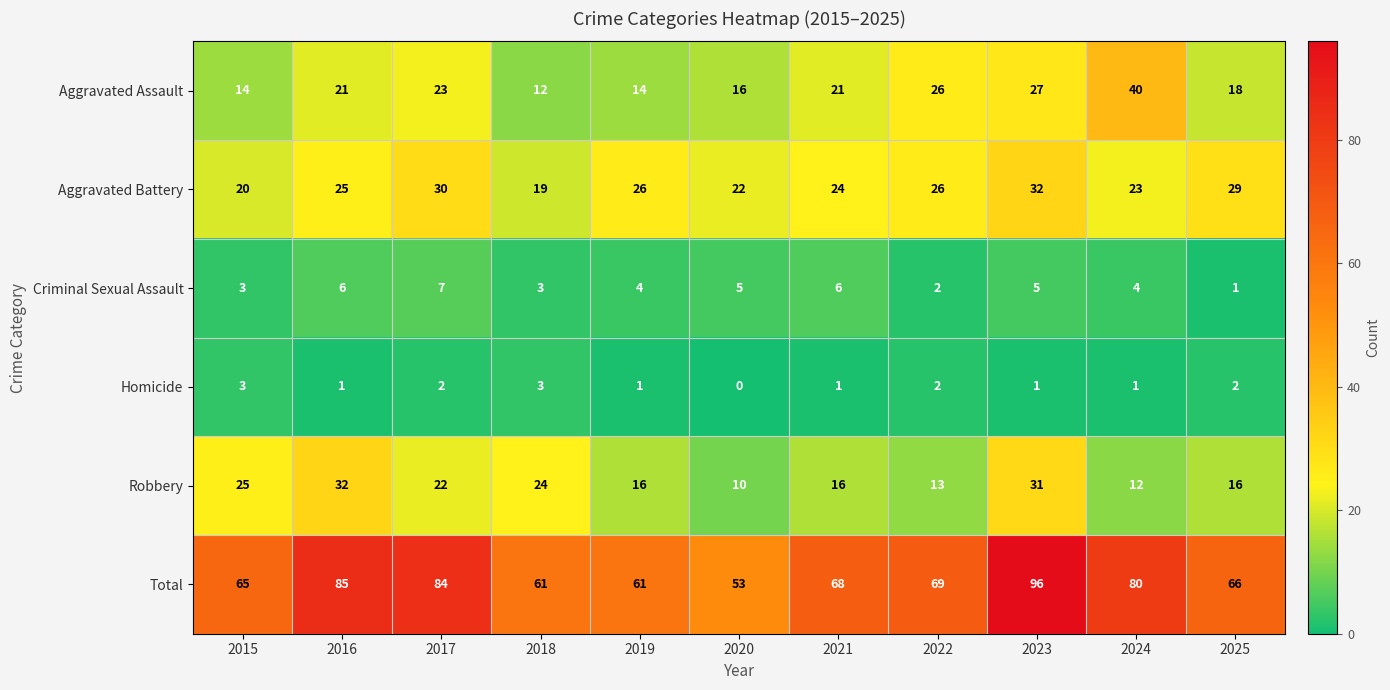

Rank the series at 2020 from lowest to highest value.

Homicide, Criminal Sexual Assault, Robbery, Aggravated Assault, Aggravated Battery, Total